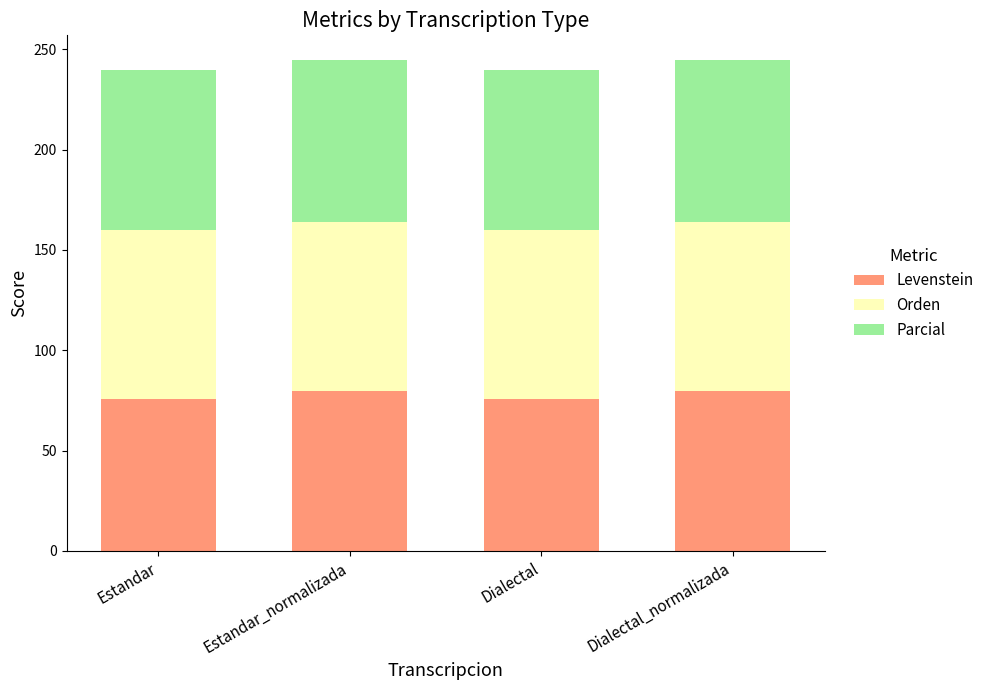

Reading left to right, transcribe the values for Levenstein.

Estandar=75.6	Estandar_normalizada=79.5	Dialectal=75.6	Dialectal_normalizada=79.5